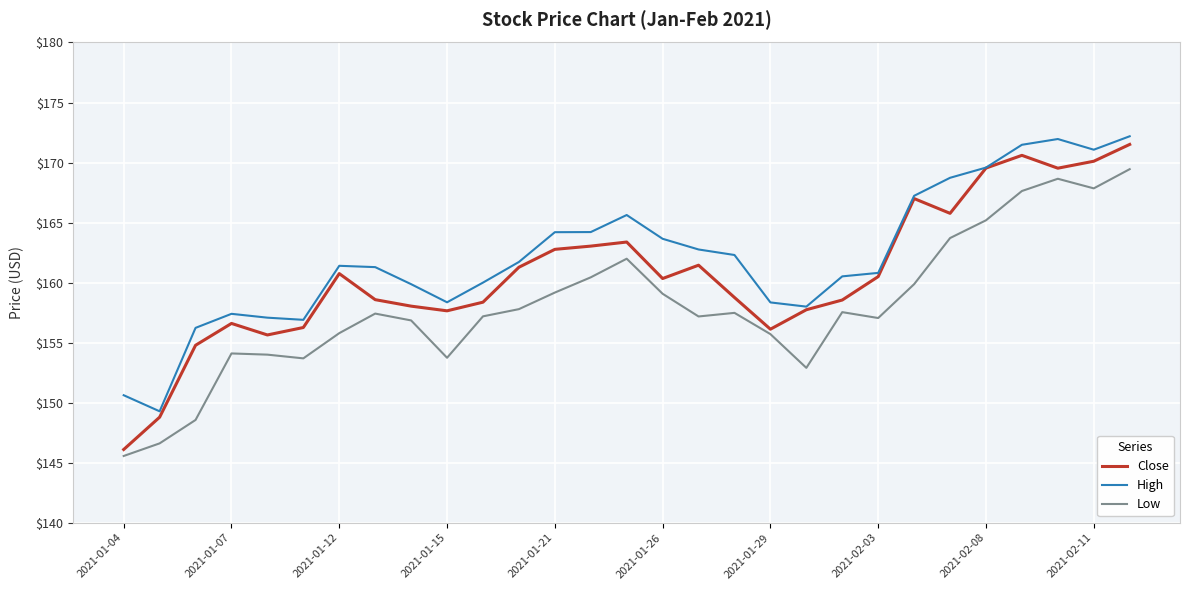

True or false: Low and High intersect in this chart.

False